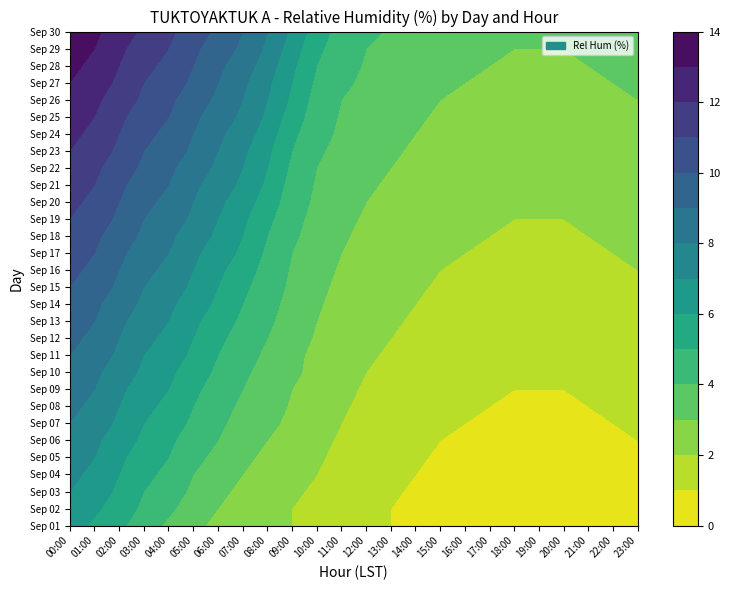

What is the sum of the 13 values at 2 and 21?

9.7